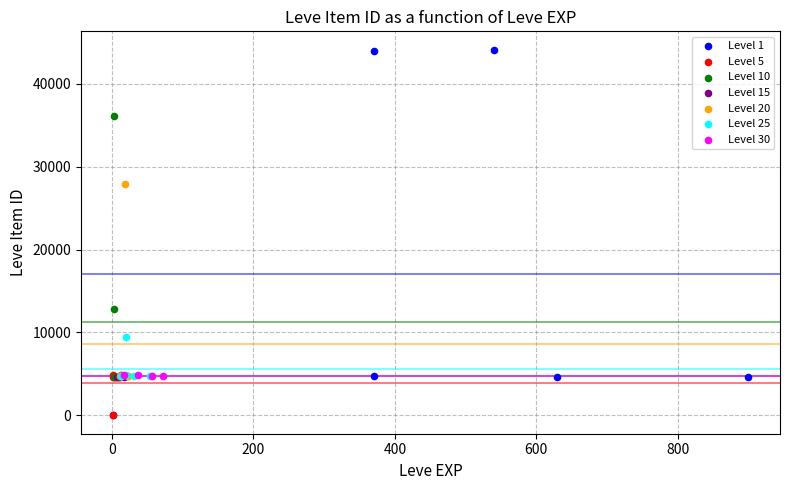

Which series contains the highest Y value?

Level 1